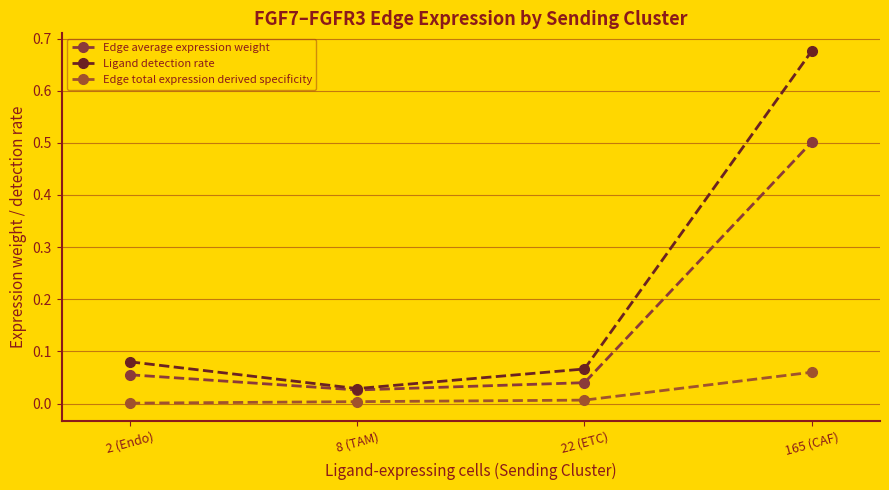

How many interior local valleys does the Edge average expression weight series have?

1